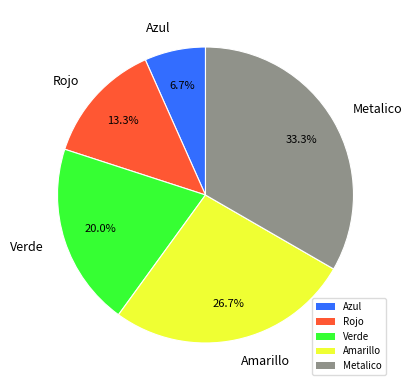

Between Metalico and Azul, which is larger?

Metalico